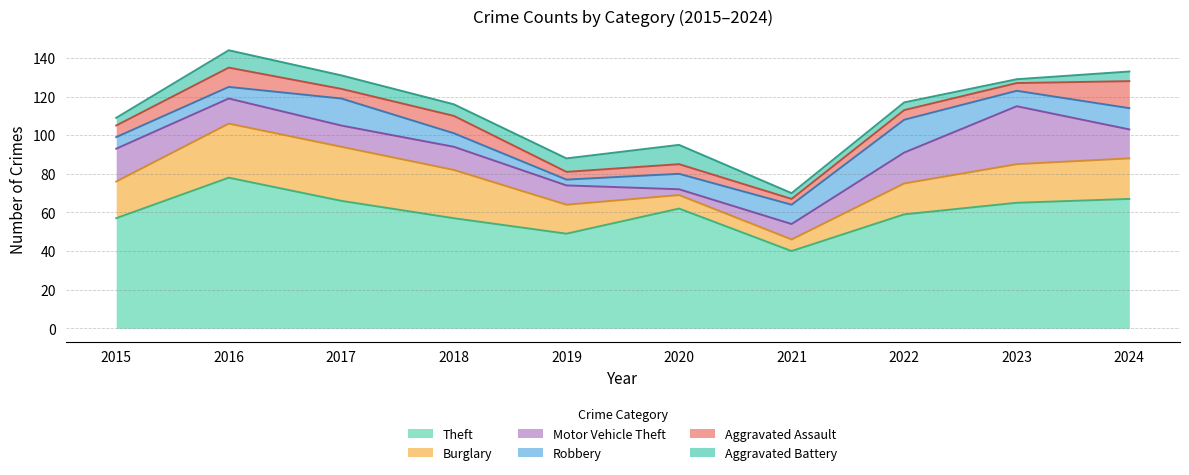

Between 2016 and 2020, which series saw the biggest shift?

Burglary